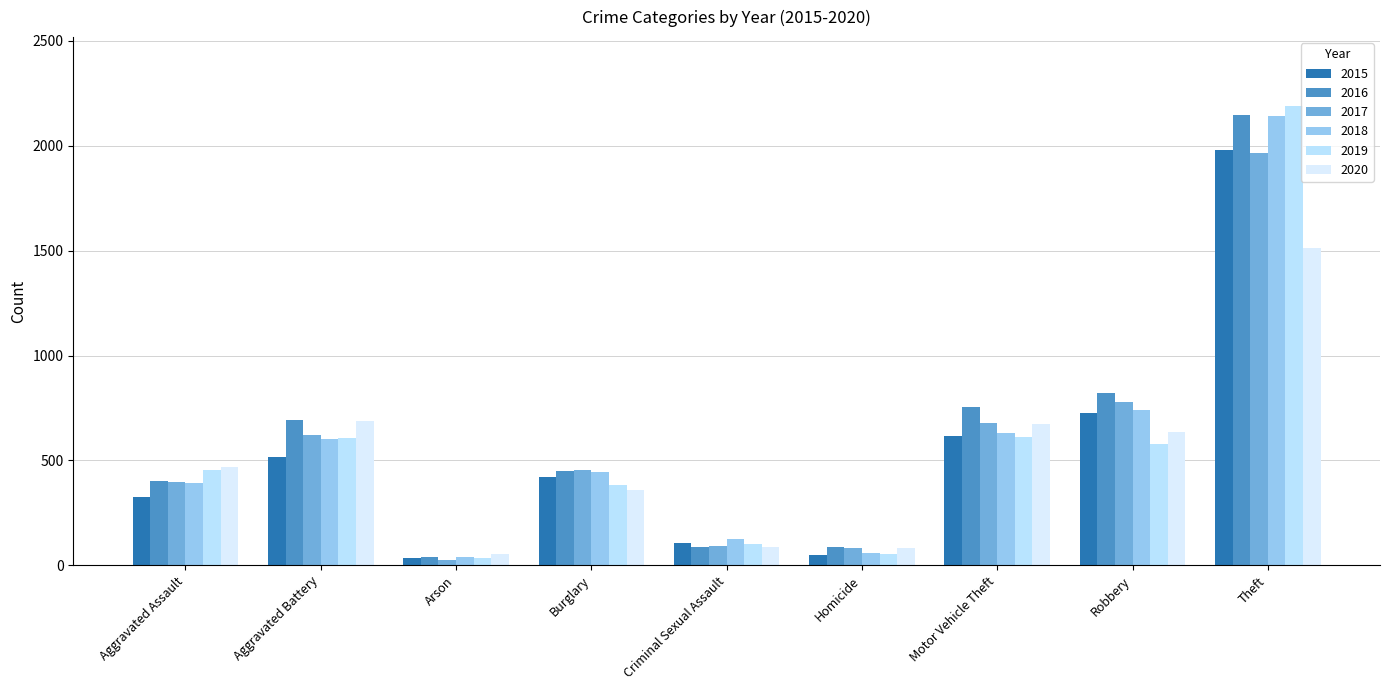

Reading left to right, extract all data points from this chart.

2015: Aggravated Assault=323	Aggravated Battery=515	Arson=35	Burglary=421	Criminal Sexual Assault=105	Homicide=50	Motor Vehicle Theft=614	Robbery=726	Theft=1981
2016: Aggravated Assault=402	Aggravated Battery=691	Arson=40	Burglary=451	Criminal Sexual Assault=87	Homicide=87	Motor Vehicle Theft=756	Robbery=819	Theft=2148
2017: Aggravated Assault=396	Aggravated Battery=623	Arson=23	Burglary=453	Criminal Sexual Assault=91	Homicide=82	Motor Vehicle Theft=680	Robbery=780	Theft=1968
2018: Aggravated Assault=392	Aggravated Battery=600	Arson=37	Burglary=443	Criminal Sexual Assault=123	Homicide=56	Motor Vehicle Theft=631	Robbery=741	Theft=2140
2019: Aggravated Assault=452	Aggravated Battery=608	Arson=32	Burglary=383	Criminal Sexual Assault=102	Homicide=53	Motor Vehicle Theft=611	Robbery=577	Theft=2190
2020: Aggravated Assault=466	Aggravated Battery=686	Arson=55	Burglary=357	Criminal Sexual Assault=89	Homicide=81	Motor Vehicle Theft=673	Robbery=637	Theft=1512